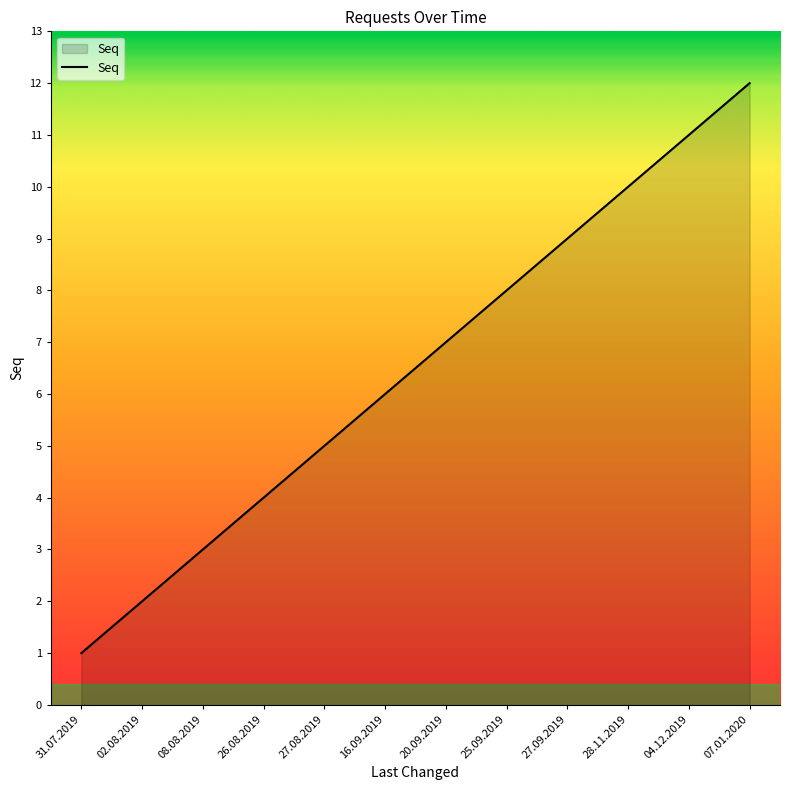

What value does the data have at 27.09.2019, to the nearest 5?

10